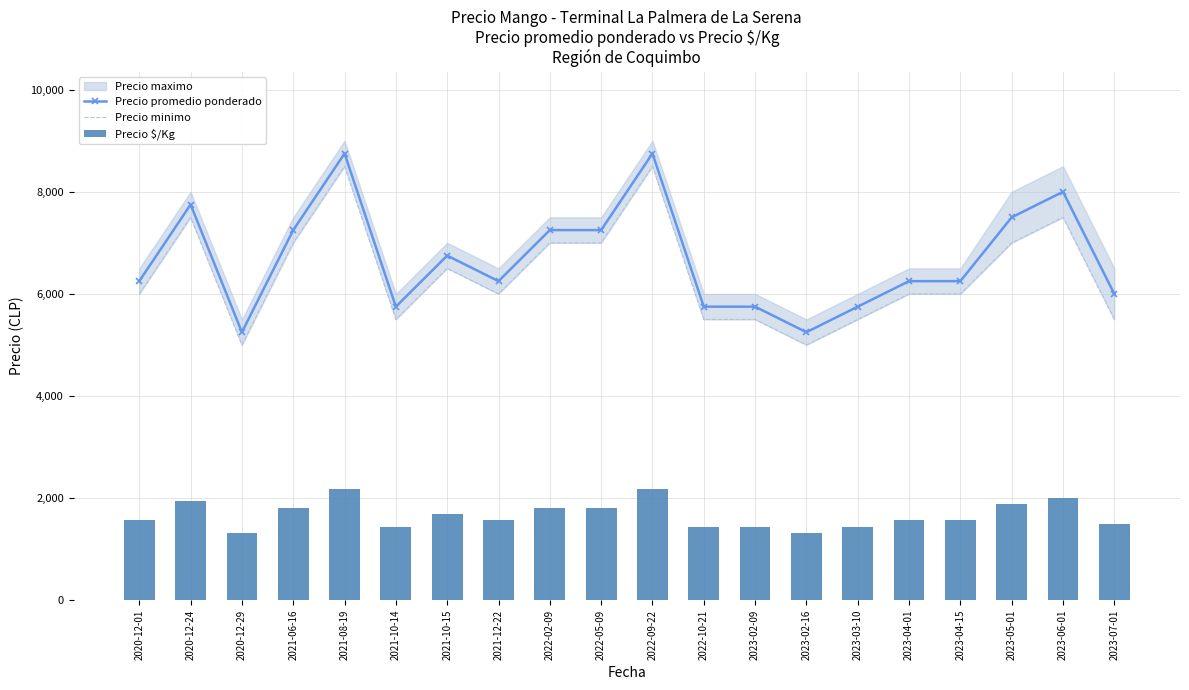

What is the difference between the highest and lowest values at 2020-12-24?

5812